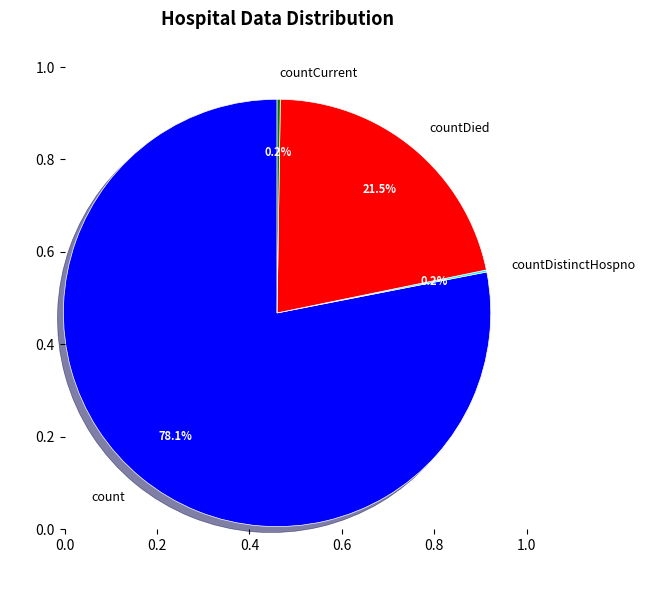

Which category has the biggest portion of the pie?

count